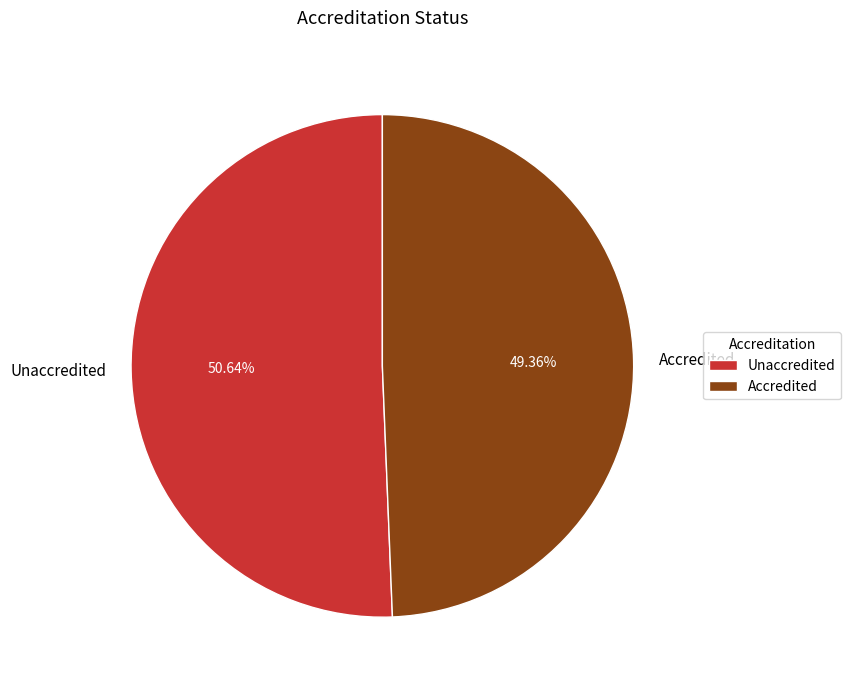

To the nearest percent, what portion does Accredited represent?

49%